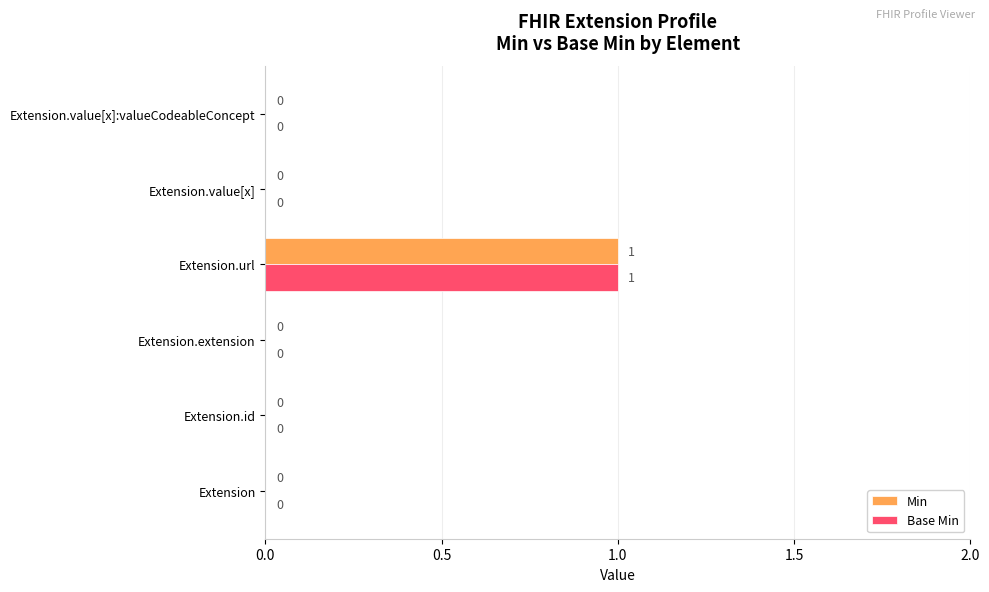

Is the value of Base Min at Extension.url greater than the value of Min at Extension?

Yes